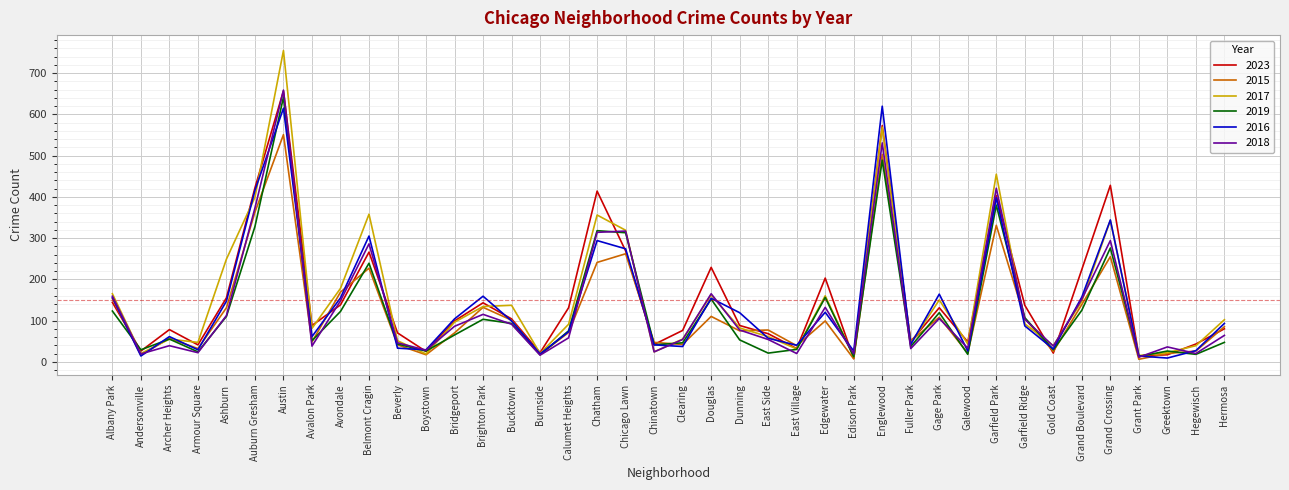

The value of 2016 at Edison Park is 26. True or false?

True